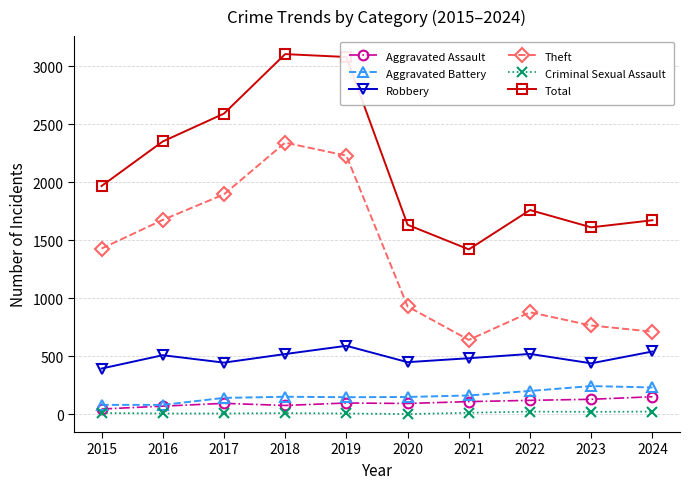

Which series changed the most between 2015 and 2017?

Total